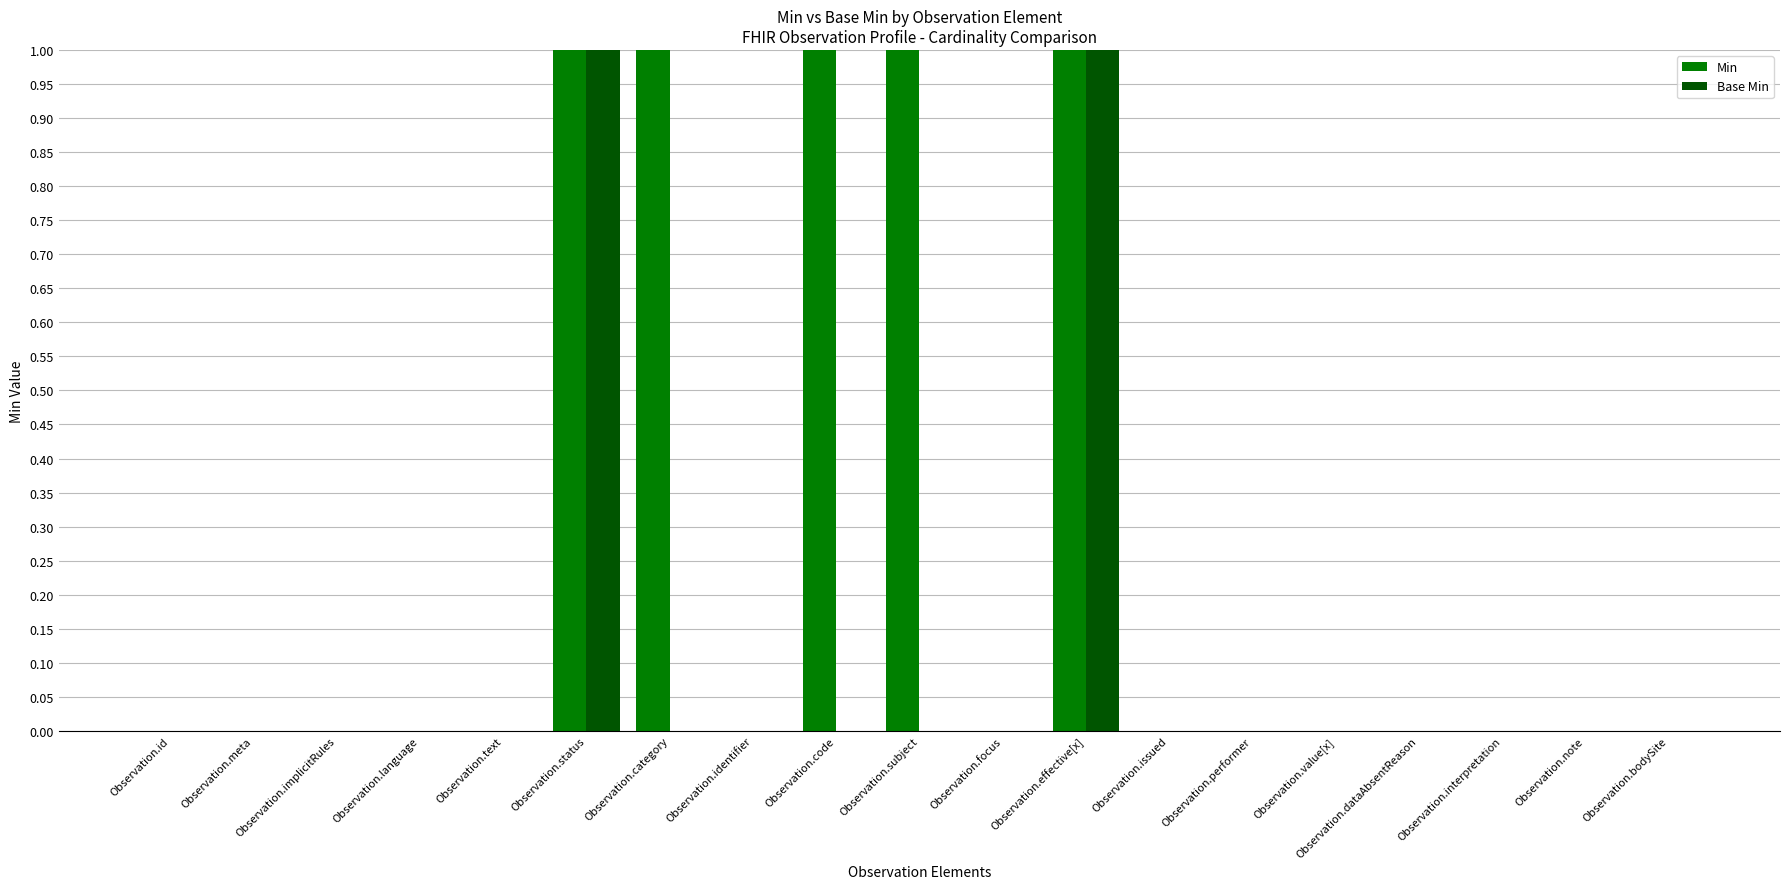

The value of Min at Observation.code is 1. True or false?

True